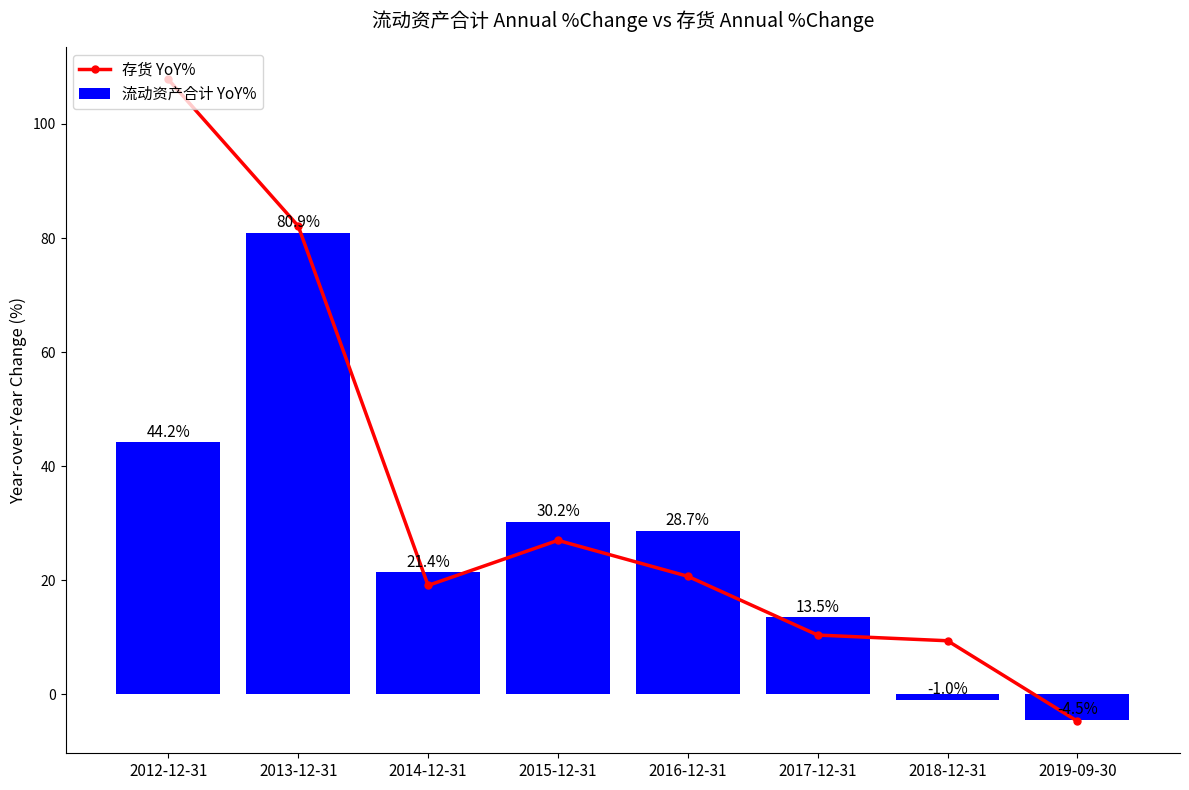

What is the spread (max minus min) of values at 2012-12-31?

63.6